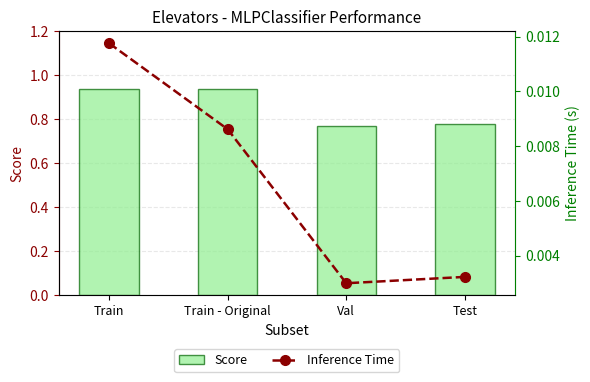

The Score series shows 0.4 at Test. True or false?

False